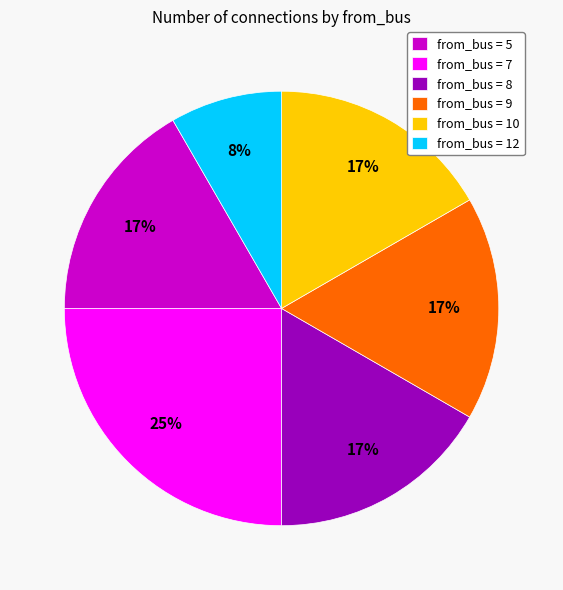

To the nearest percent, what portion does from_bus = 9 represent?

17%